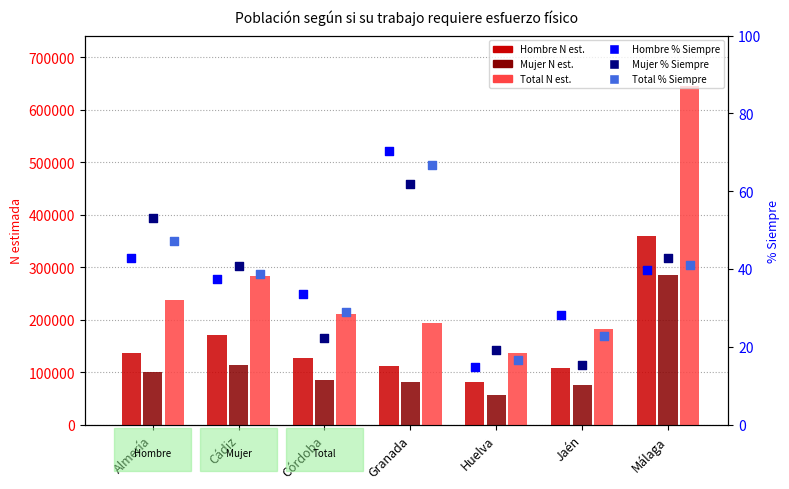

At how many categories does at least one series exceed 15873?

7